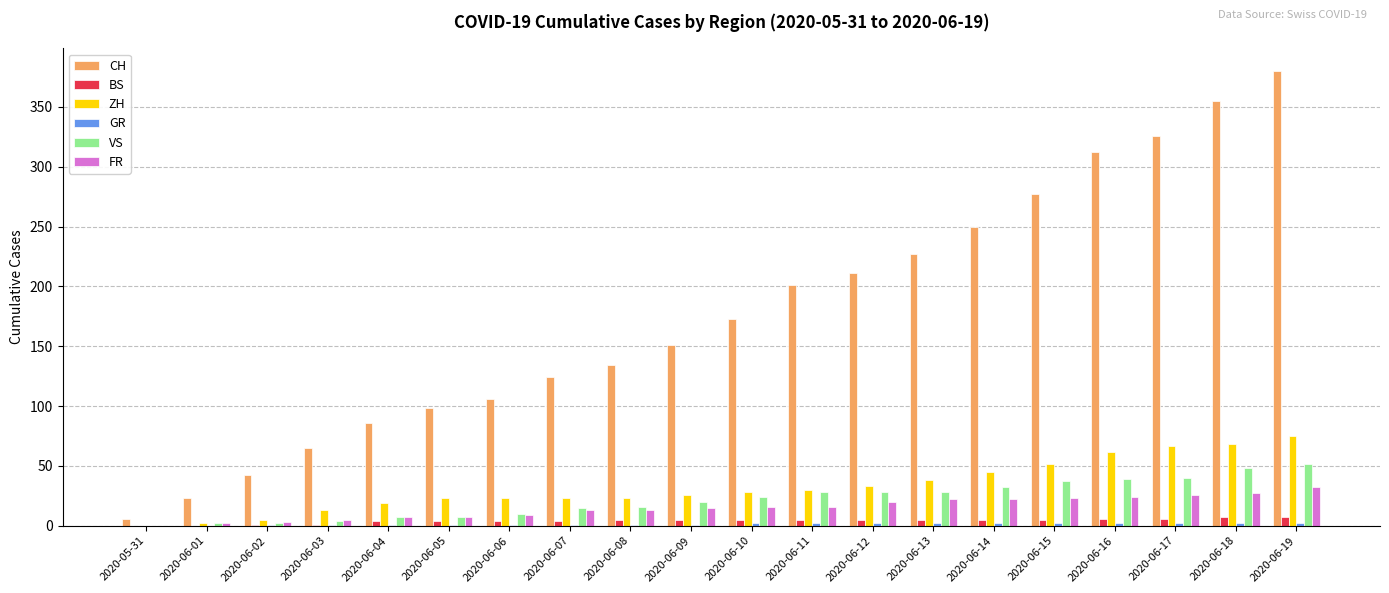

Is the value of ZH at 2020-06-11 greater than the value of FR at 2020-06-14?

Yes